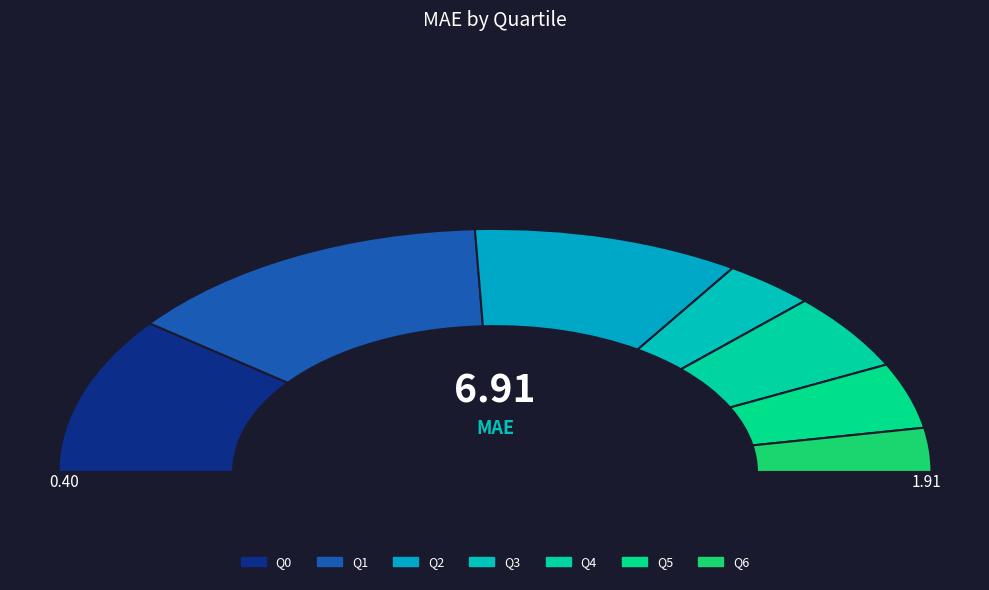

True or false: Q2 accounts for 8% of the total.

False